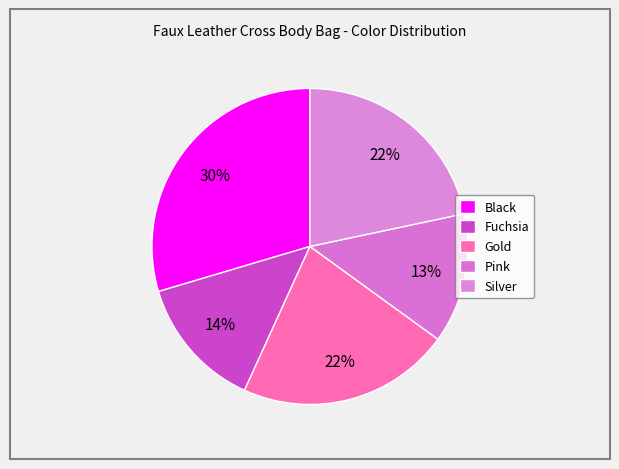

Does Fuchsia account for over 50% of the chart?

No